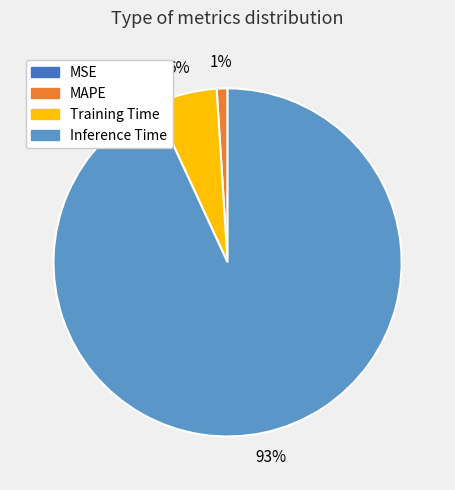

To the nearest percent, what is the average slice percentage?

25%